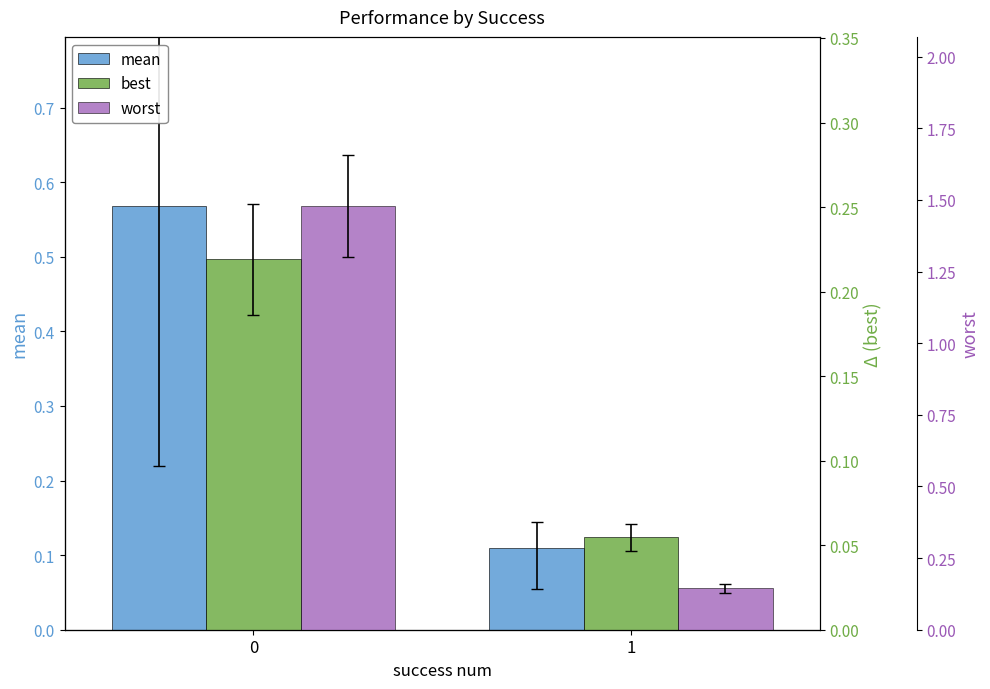

How many worst values are between 0 and 1?

1